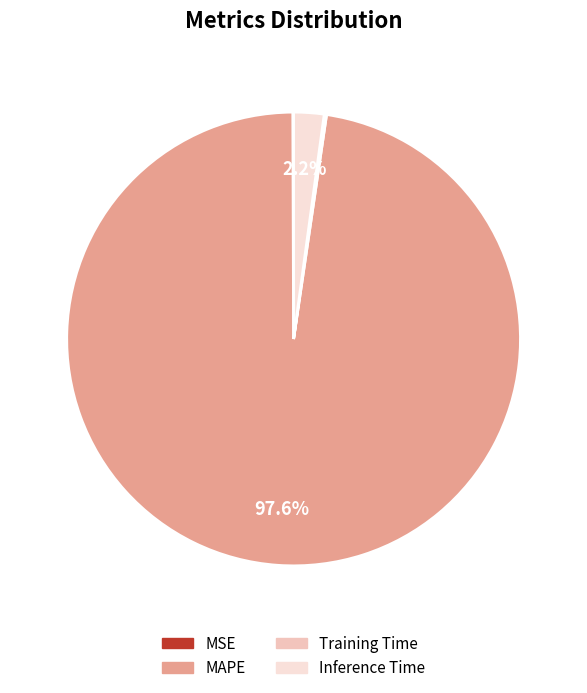

Does any single category account for the majority?

Yes